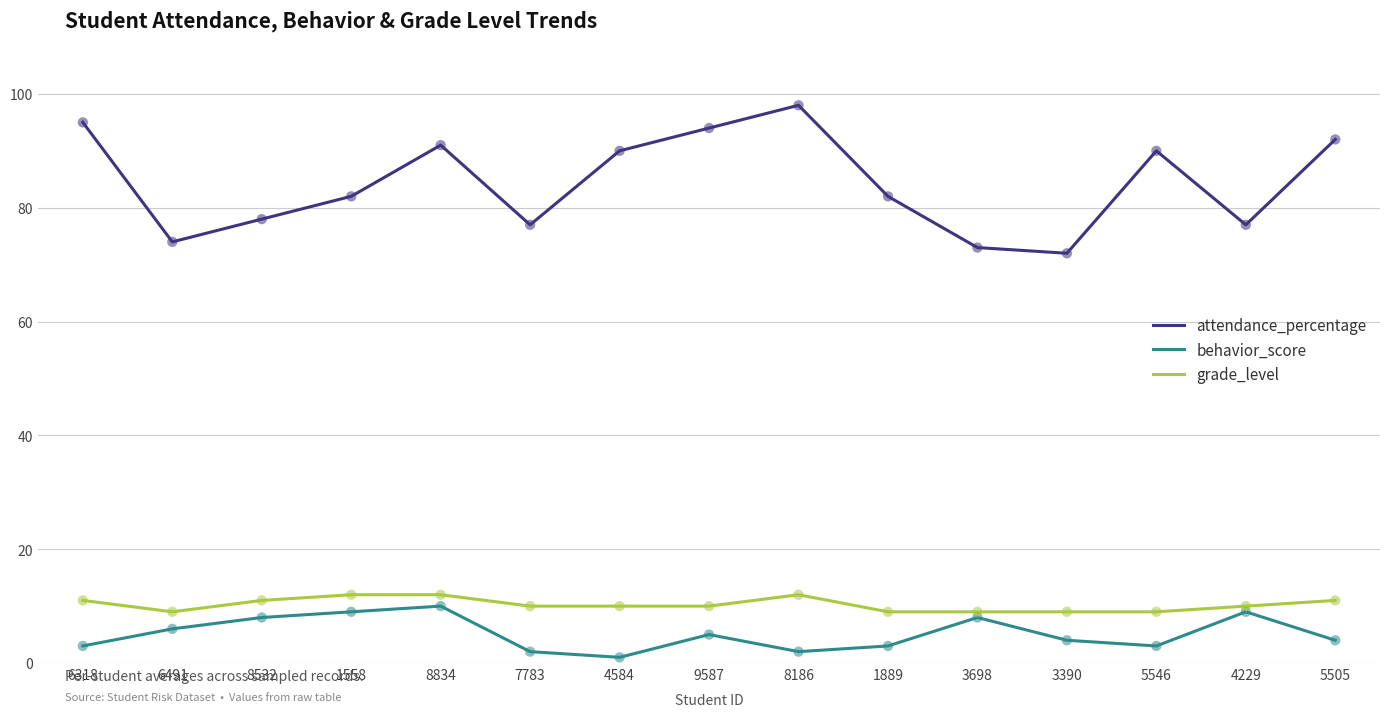

At how many categories does at least one series exceed 47?

15